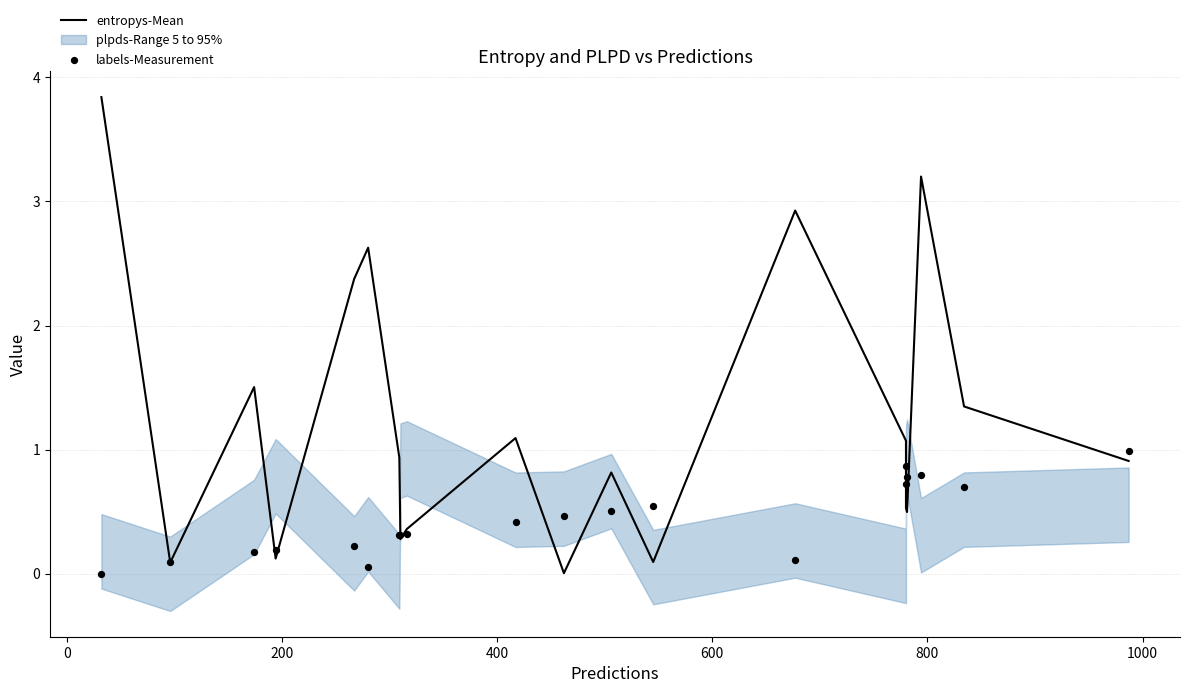

Which series contains the lowest Y value?

labels-Measurement